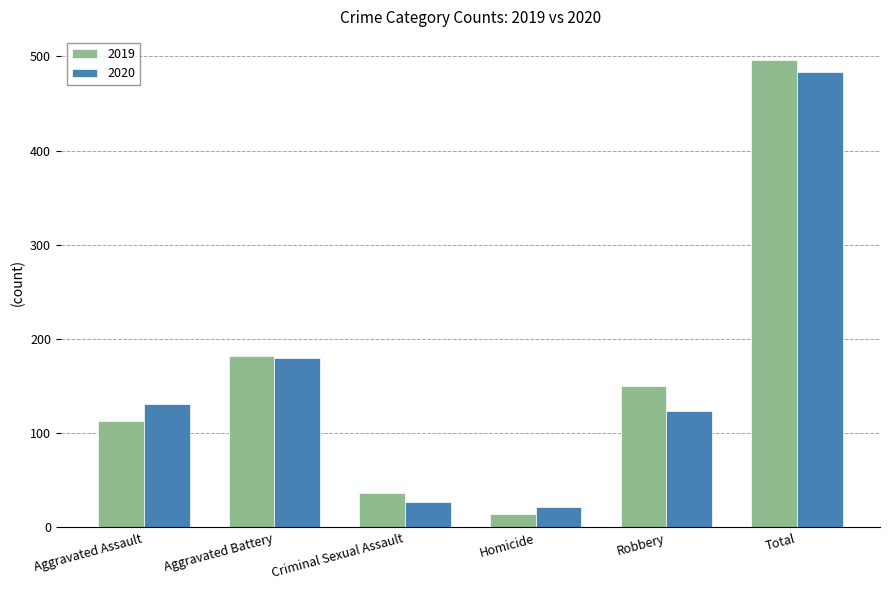

List the series in order of their peak value, lowest first.

2020, 2019